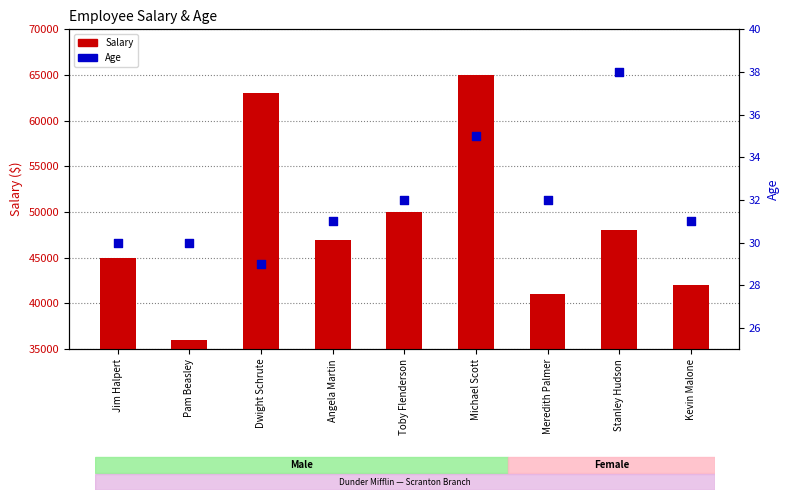

Is the value of Age at Angela Martin greater than the value of Salary at Meredith Palmer?

No